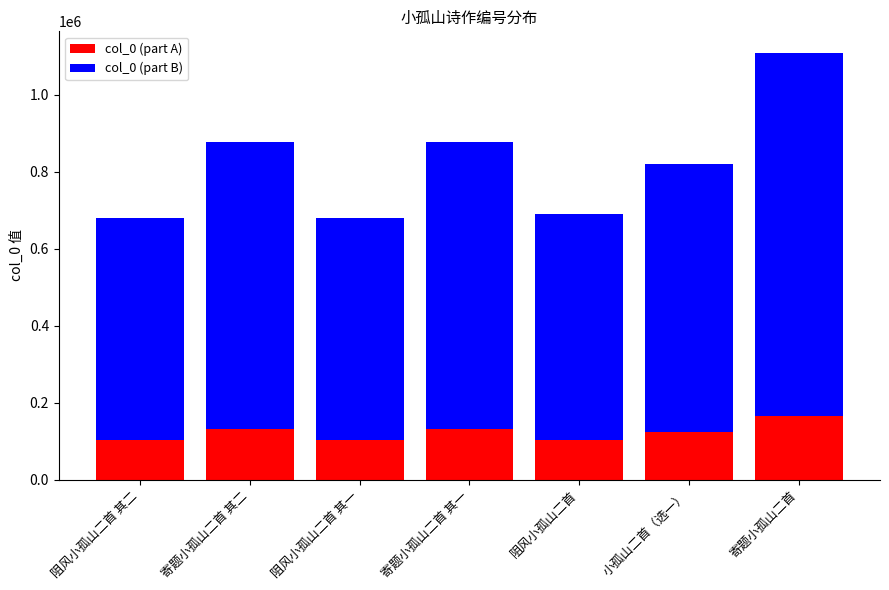

True or false: col_0 (part A) has a value of 131365.2 at 寄题小孤山二首 其一.

True